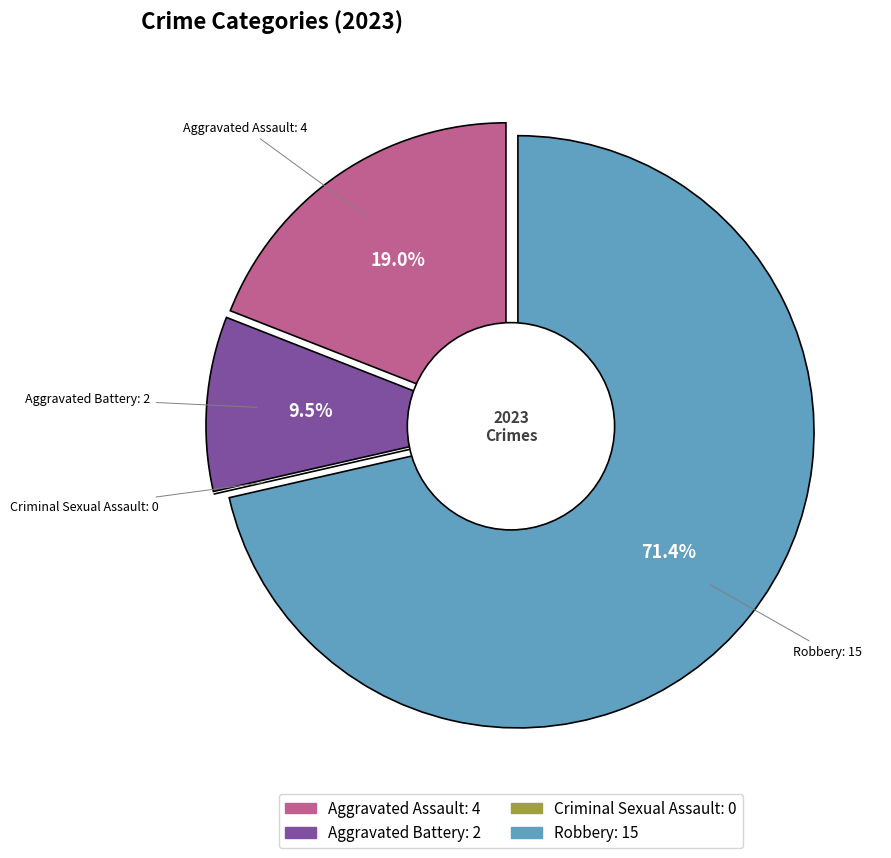

Does any single category account for the majority?

Yes